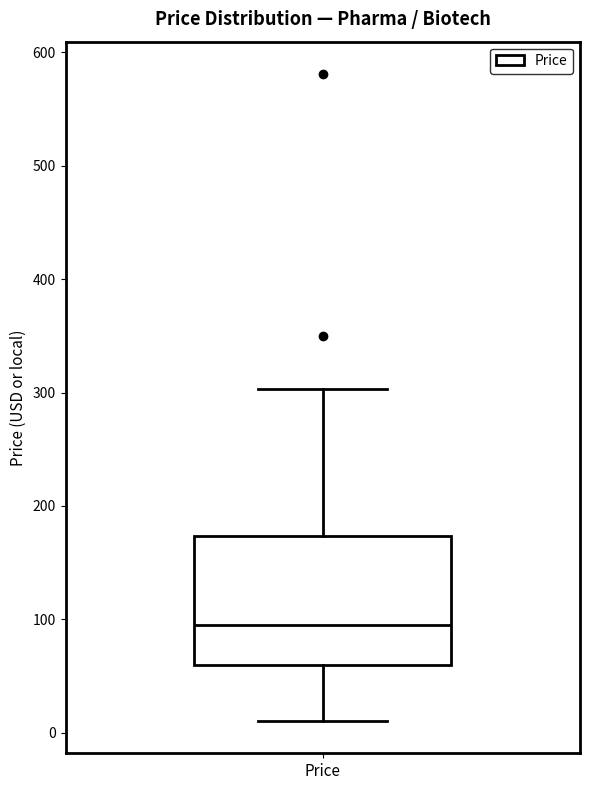

Read this box plot against the y-axis: the position of the median line, the range covered by the box, and the ends of both whiskers. The values are not printed on the chart, so give them approximately, as read against the axis.

median 100, box 60 to 170, whiskers 10 to 300